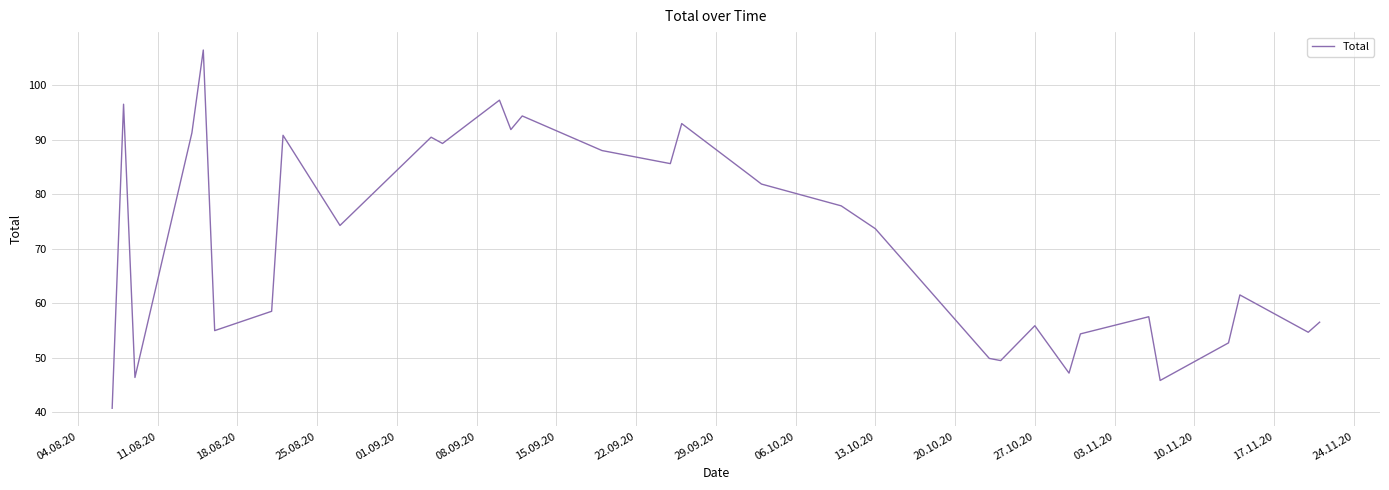

What is the minimum value shown in the chart?

40.8